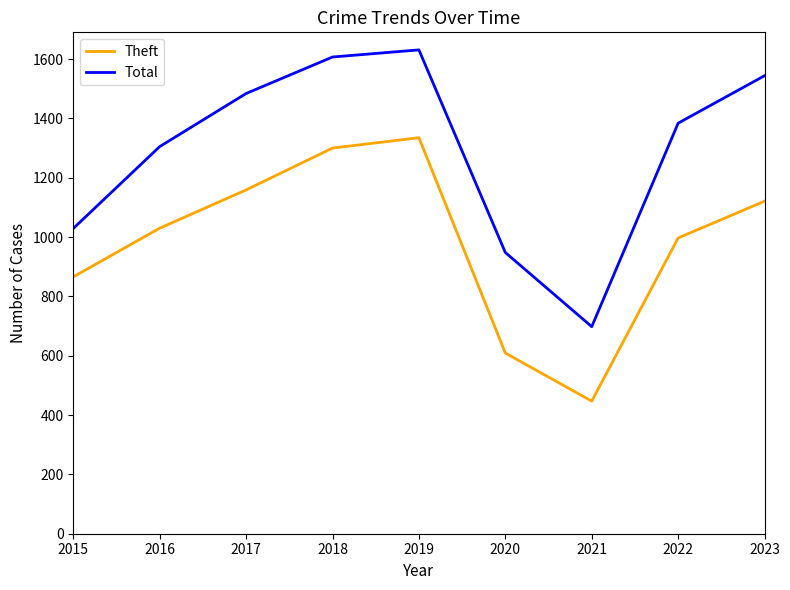

What is the difference between the maximum and second lowest values in the Theft series?

726